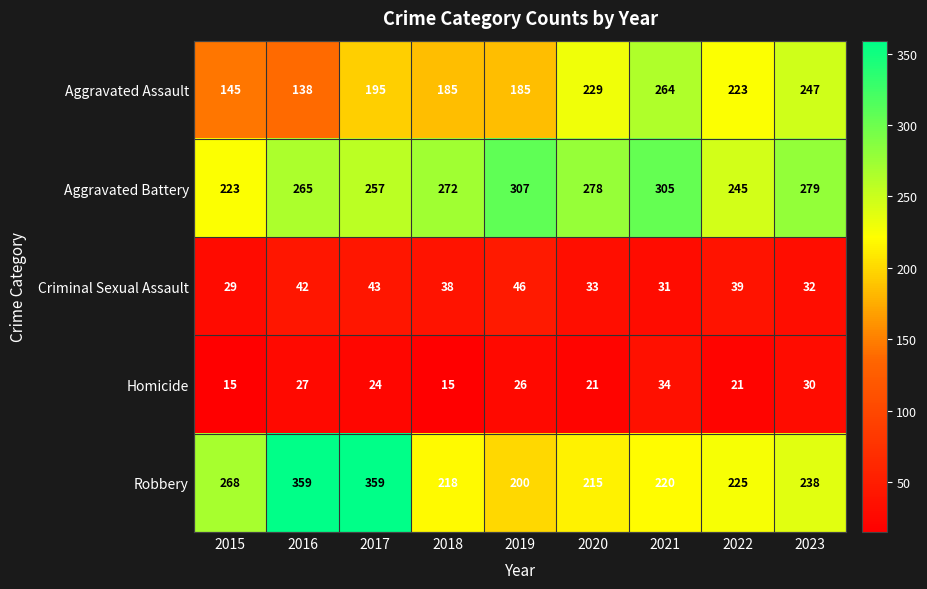

Rank the series by their maximum value, from highest to lowest.

Robbery, Aggravated Battery, Aggravated Assault, Criminal Sexual Assault, Homicide